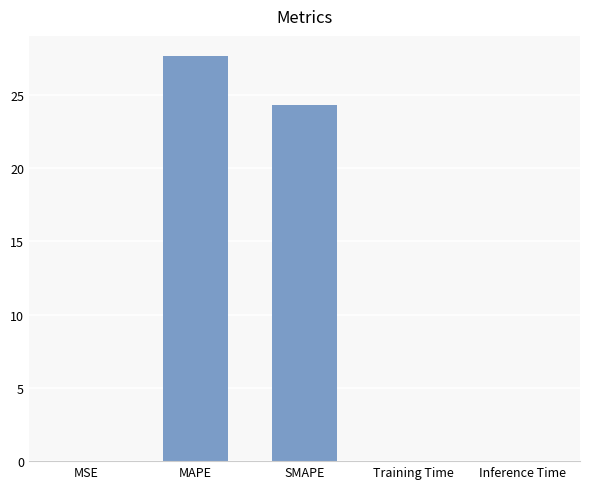

What is the maximum value shown in the chart?

27.6